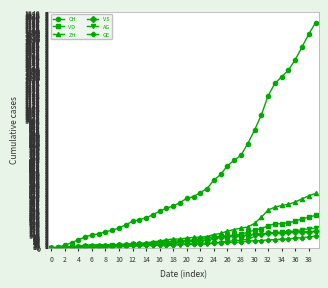

How many data points does each series have?

40